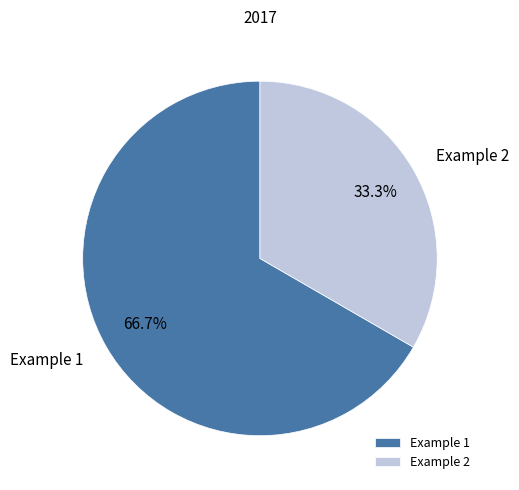

How many slices are in this pie chart?

2